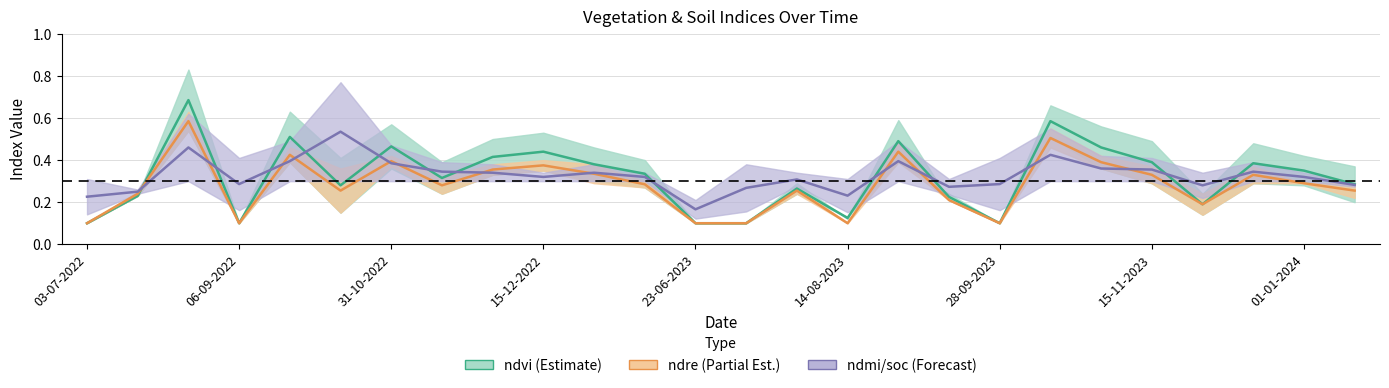

Where is ndre nearest to the value 0?

03-07-2022